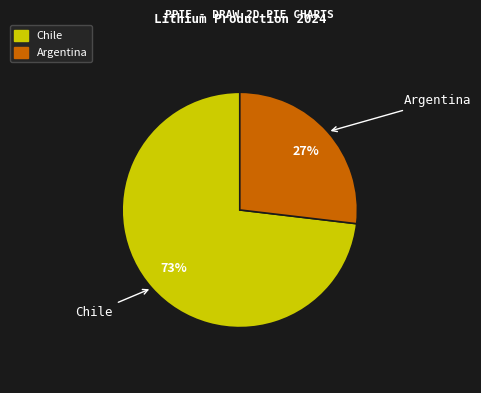

Rank the categories by value from highest to lowest.

Chile, Argentina